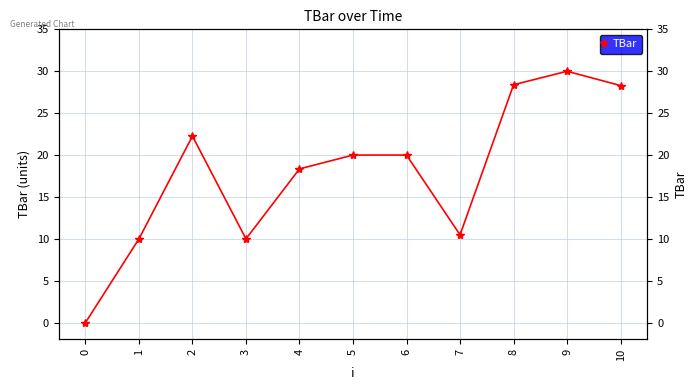

What is the greatest value displayed?

30.0